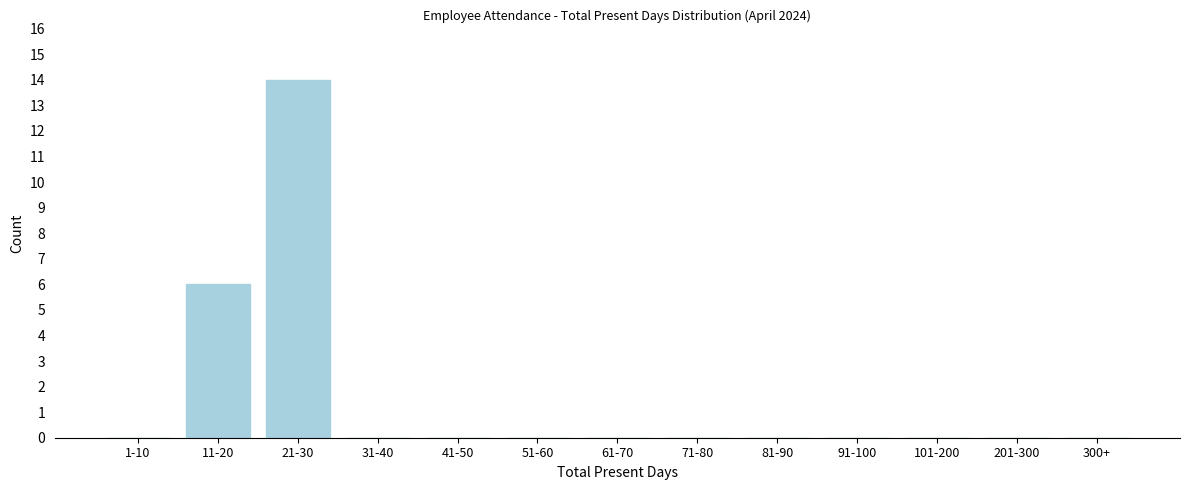

Reading right to left, list all the values displayed in this chart.

300+=0	201-300=0	101-200=0	91-100=0	81-90=0	71-80=0	61-70=0	51-60=0	41-50=0	31-40=0	21-30=14	11-20=6	1-10=0